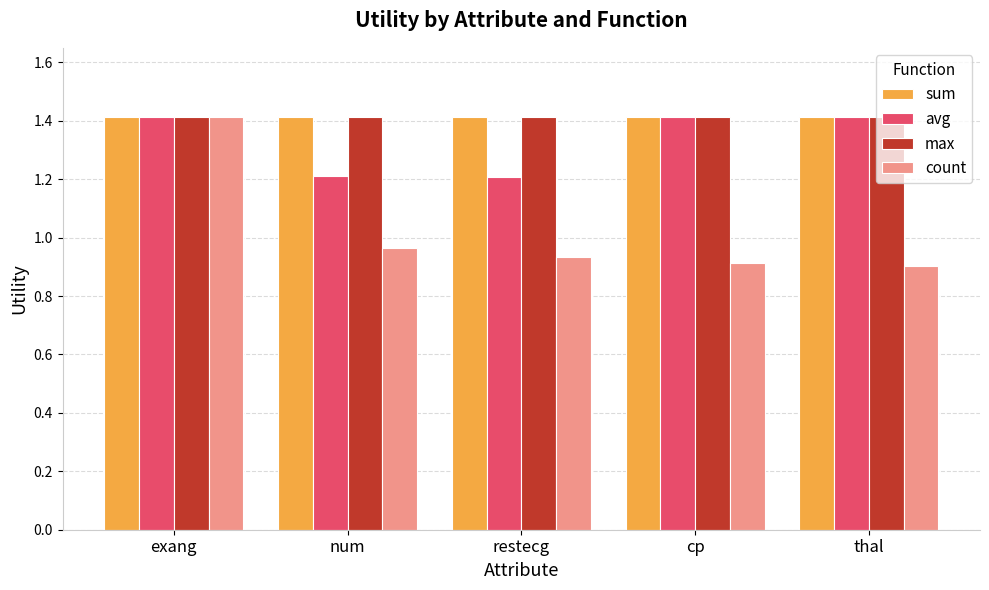

At how many categories does at least one series exceed 1?

5